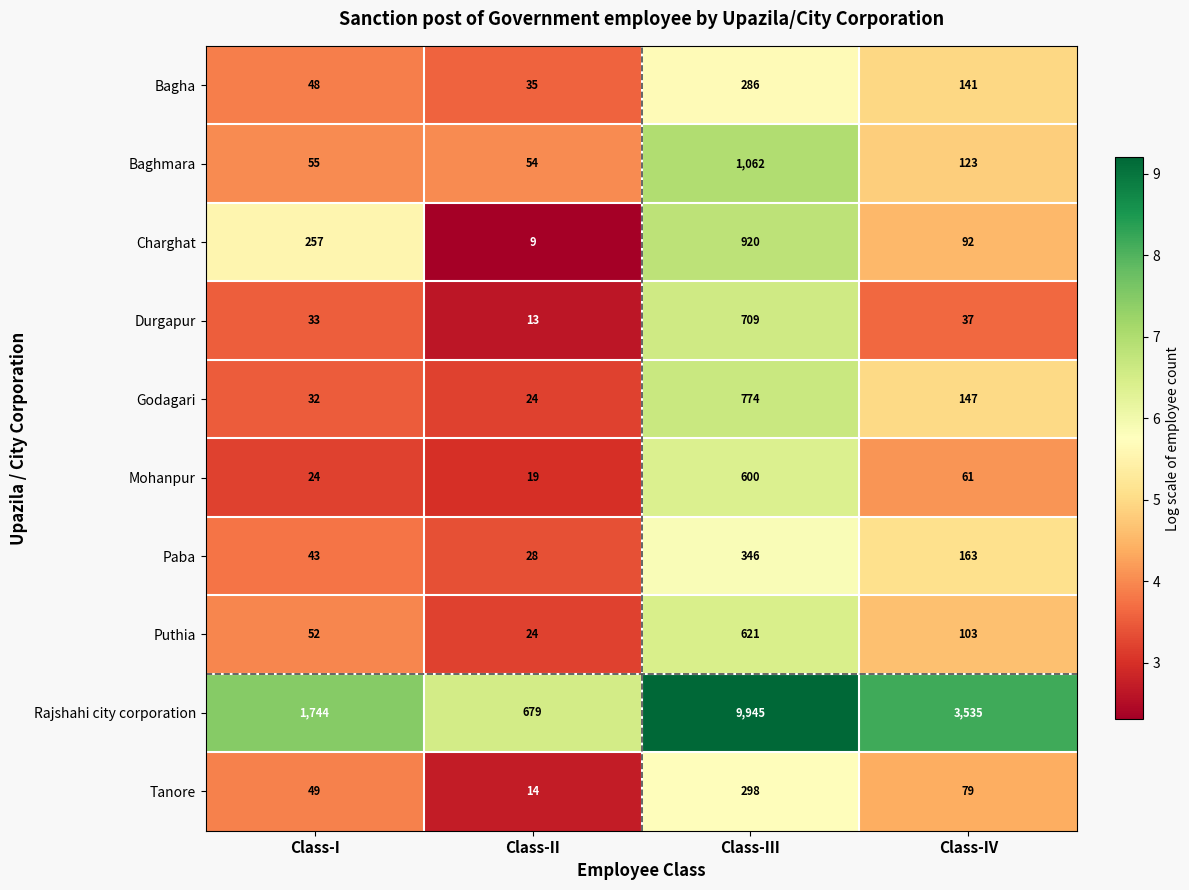

How many Rajshahi city corporation values are between 1744 and 9945?

3